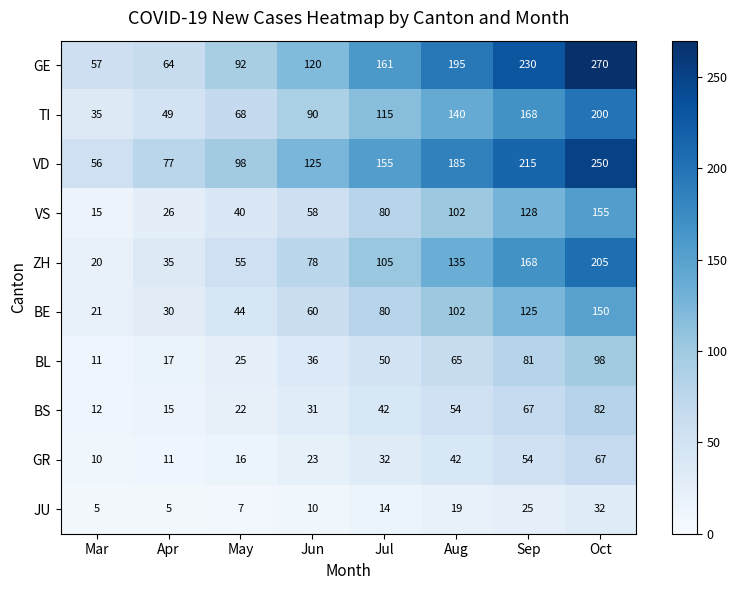

How many data points does each series have?

8